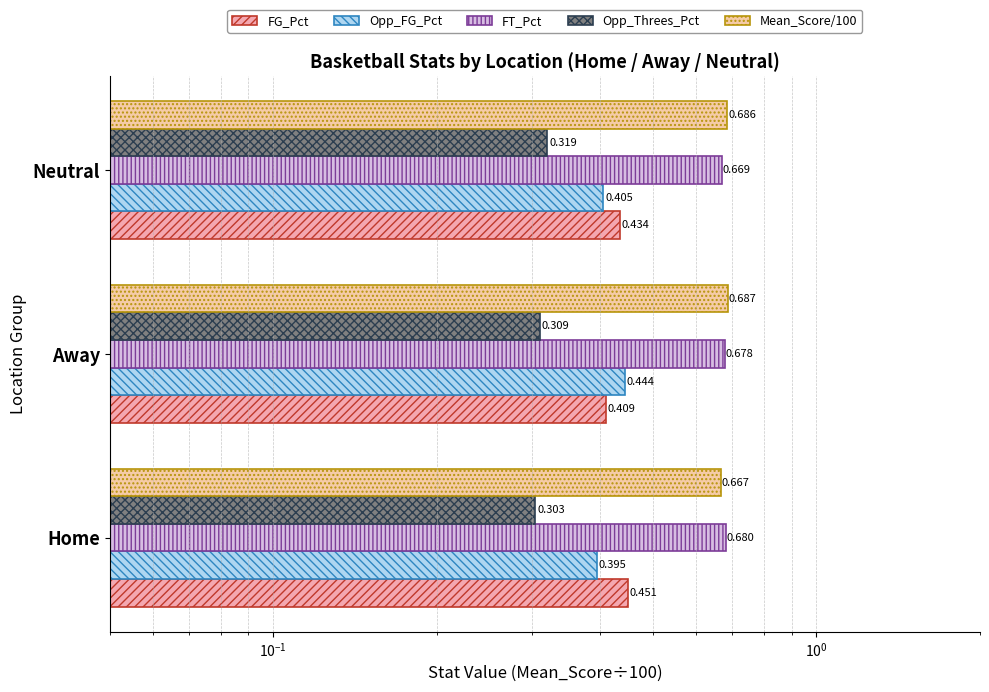

Is it true that FG_Pct equals 0.1 at Home?

False